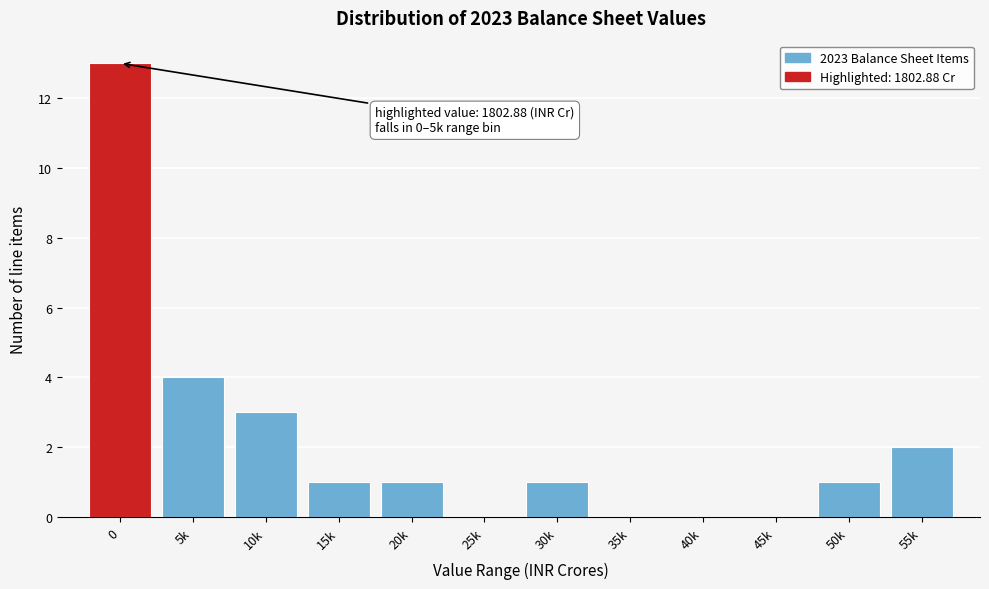

Reading right to left, transcribe all the data shown in this chart.

55k=2	50k=1	45k=0	40k=0	35k=0	30k=1	25k=0	20k=1	15k=1	10k=3	5k=4	0=13